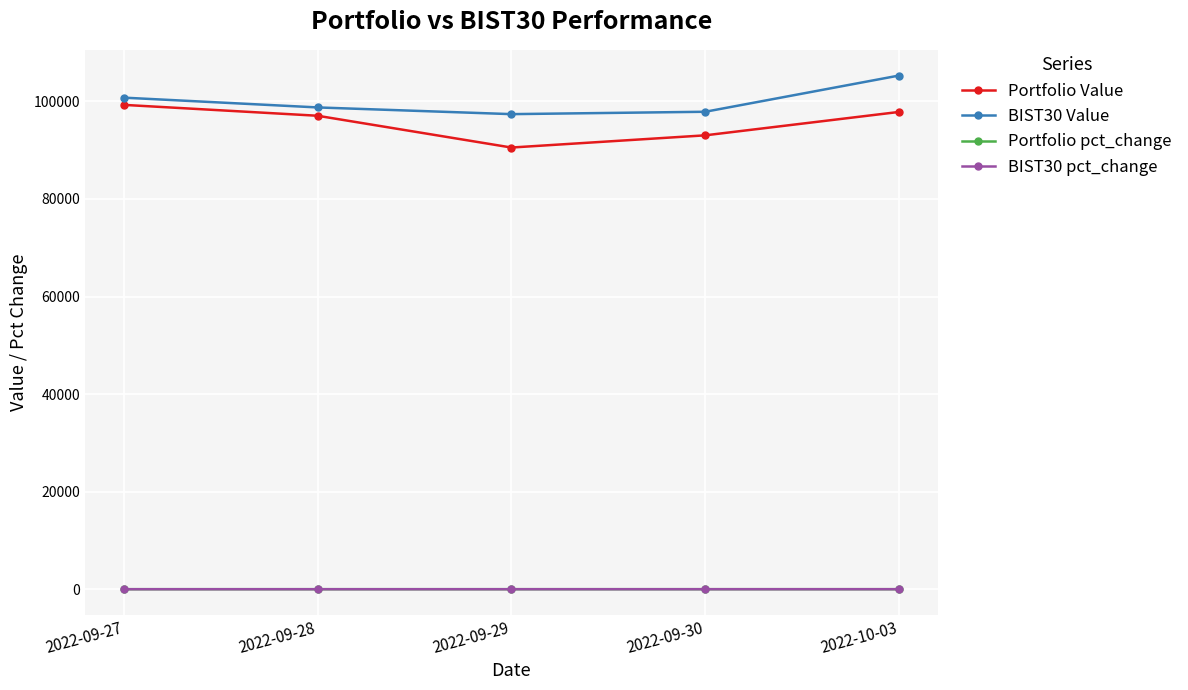

What is the label of the 4th point from the right?

2022-09-28